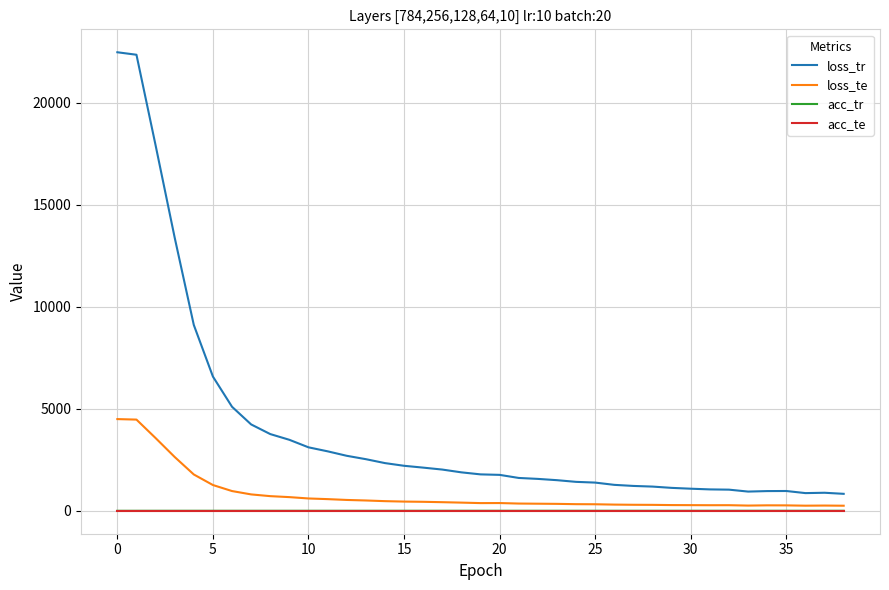

How many distinct data groups are displayed?

4